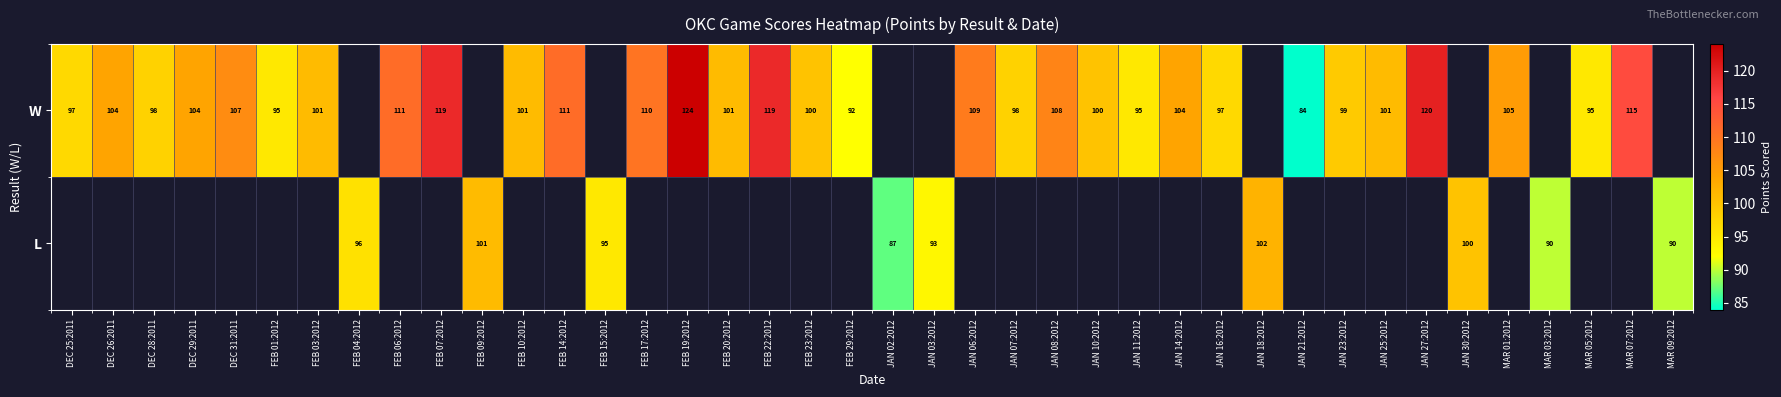

What is the sum of the W values at MAR 05:2012 and JAN 08:2012?

203